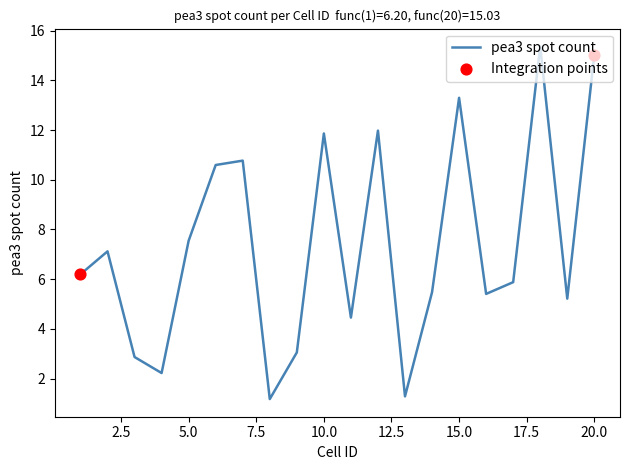

What is the maximum value shown in the chart?

15.4